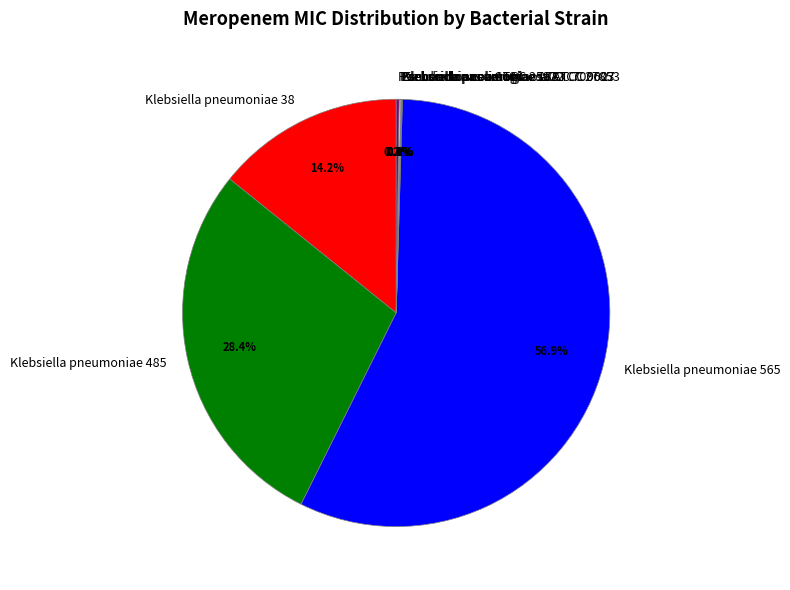

Which category has the biggest portion of the pie?

Klebsiella pneumoniae 565